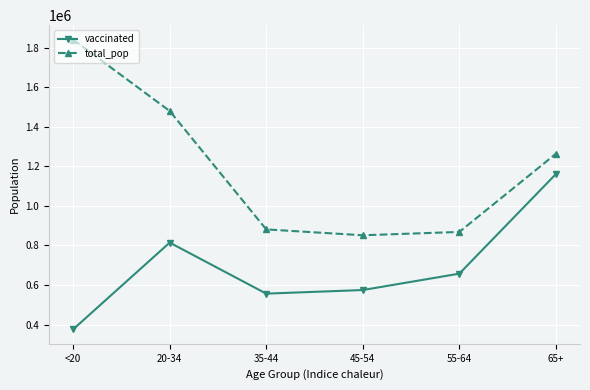

What position from the left is 35-44?

3